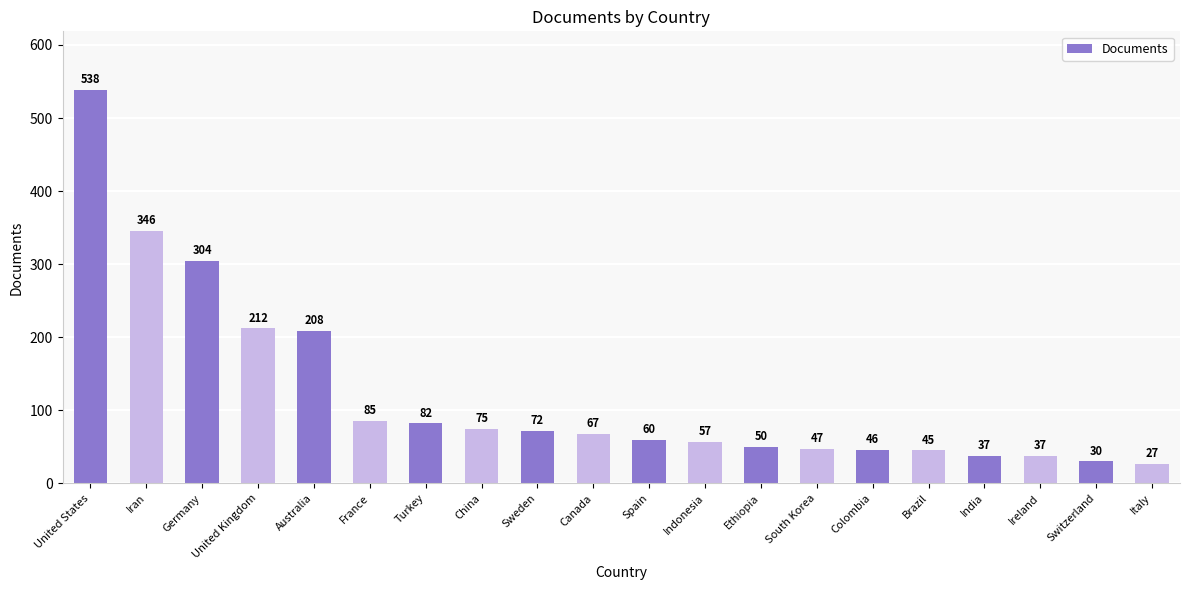

Are the bars horizontal?

No